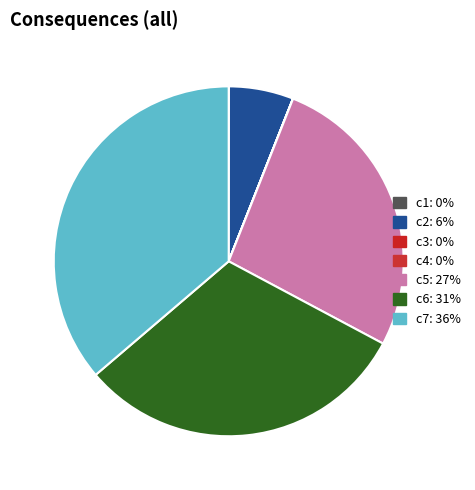

What is the largest slice in the pie chart?

c7